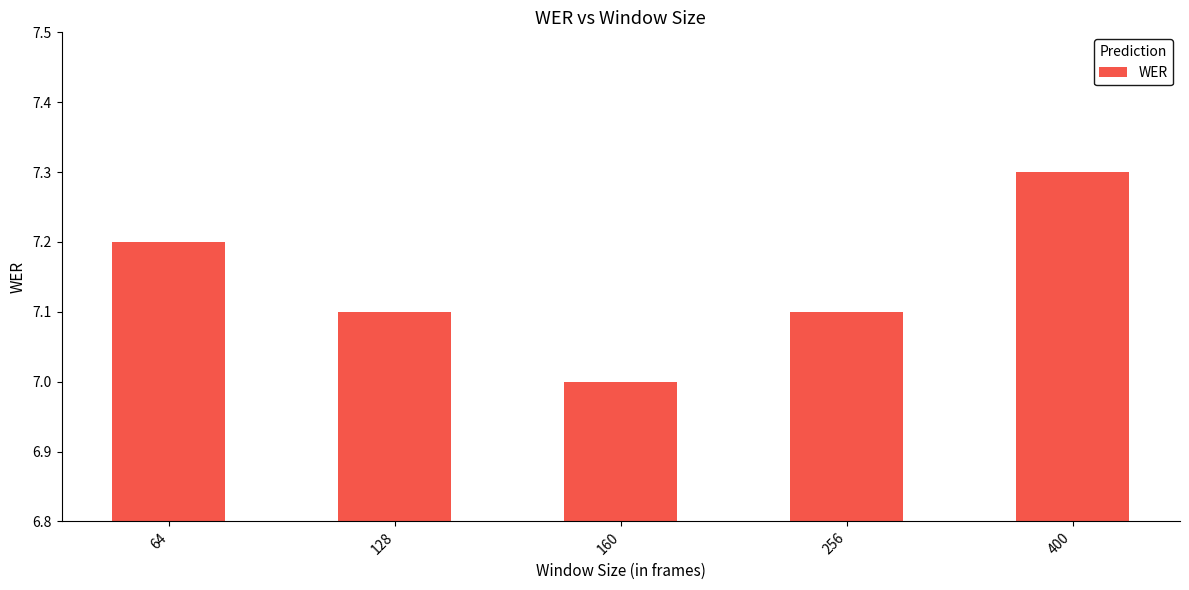

Are the bars horizontal?

No